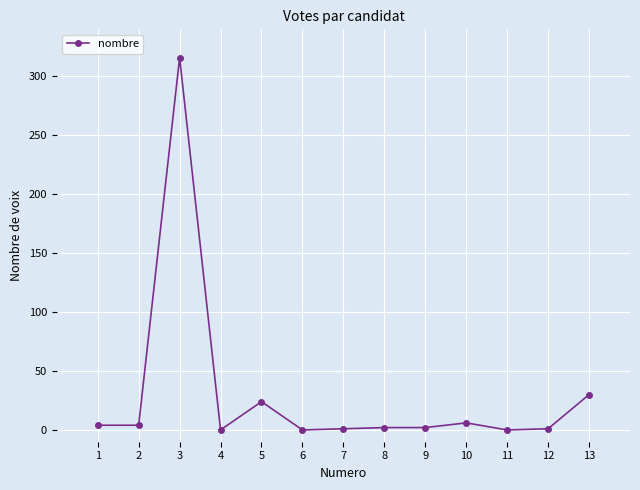

What is the ratio of the value at 1 to the value at 10?

0.7